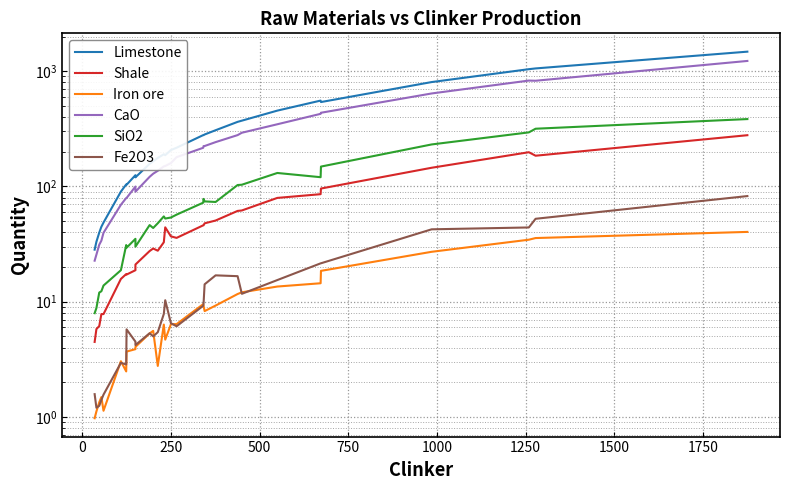

What are all the series names shown in the legend?

Limestone, Shale, Iron ore, CaO, SiO2, Fe2O3